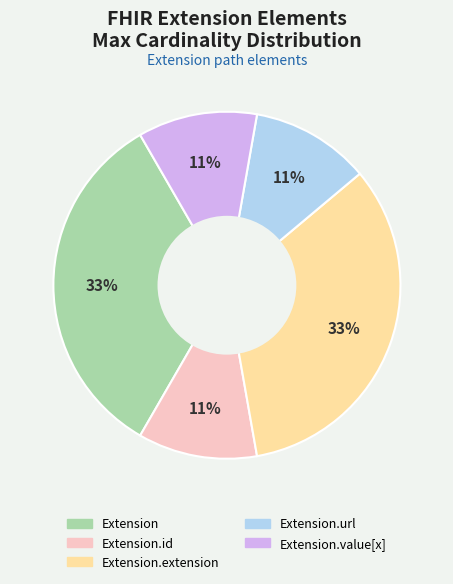

How many segments does this pie chart have?

5